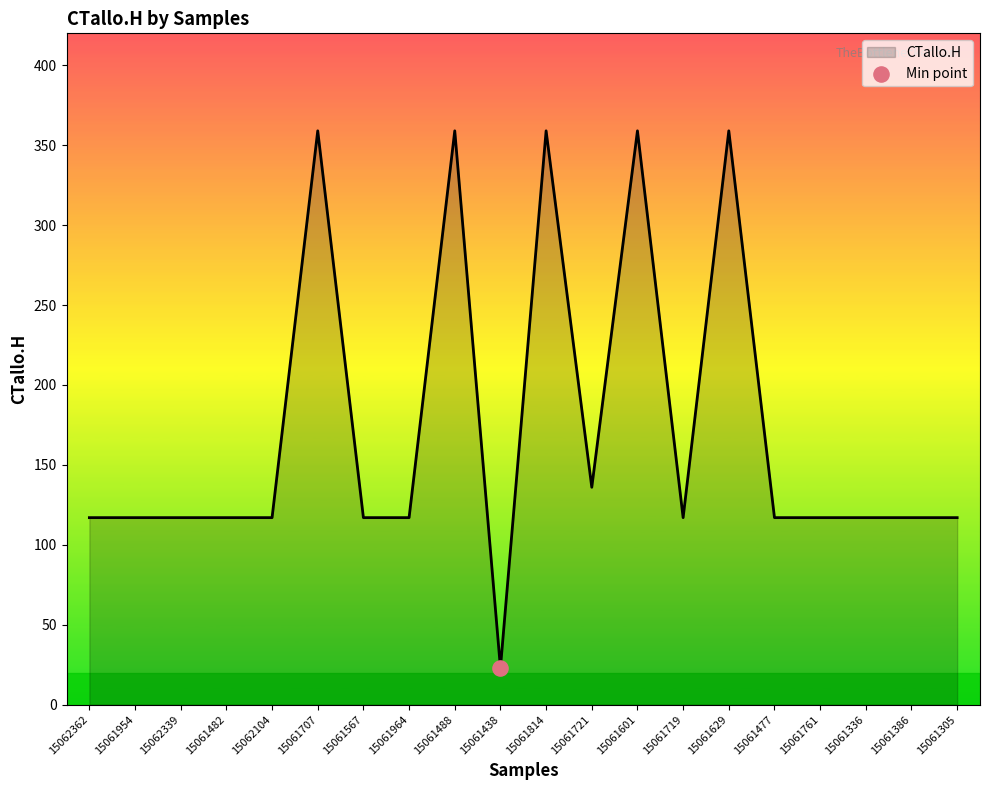

Approximately how many times larger is the value at 15061438 compared to 15062104?

0.2